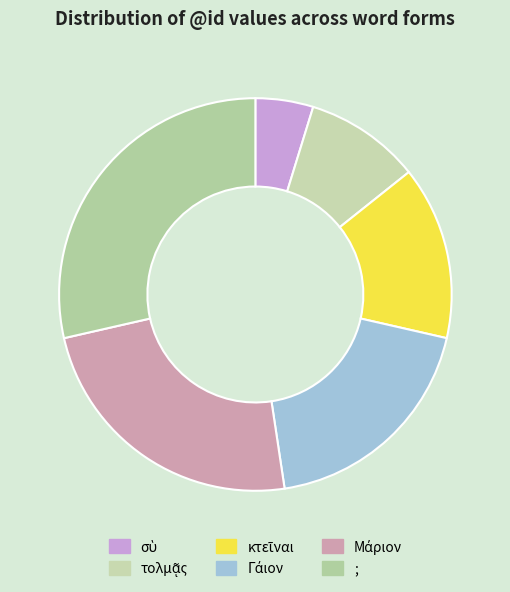

How many segments does this pie chart have?

6